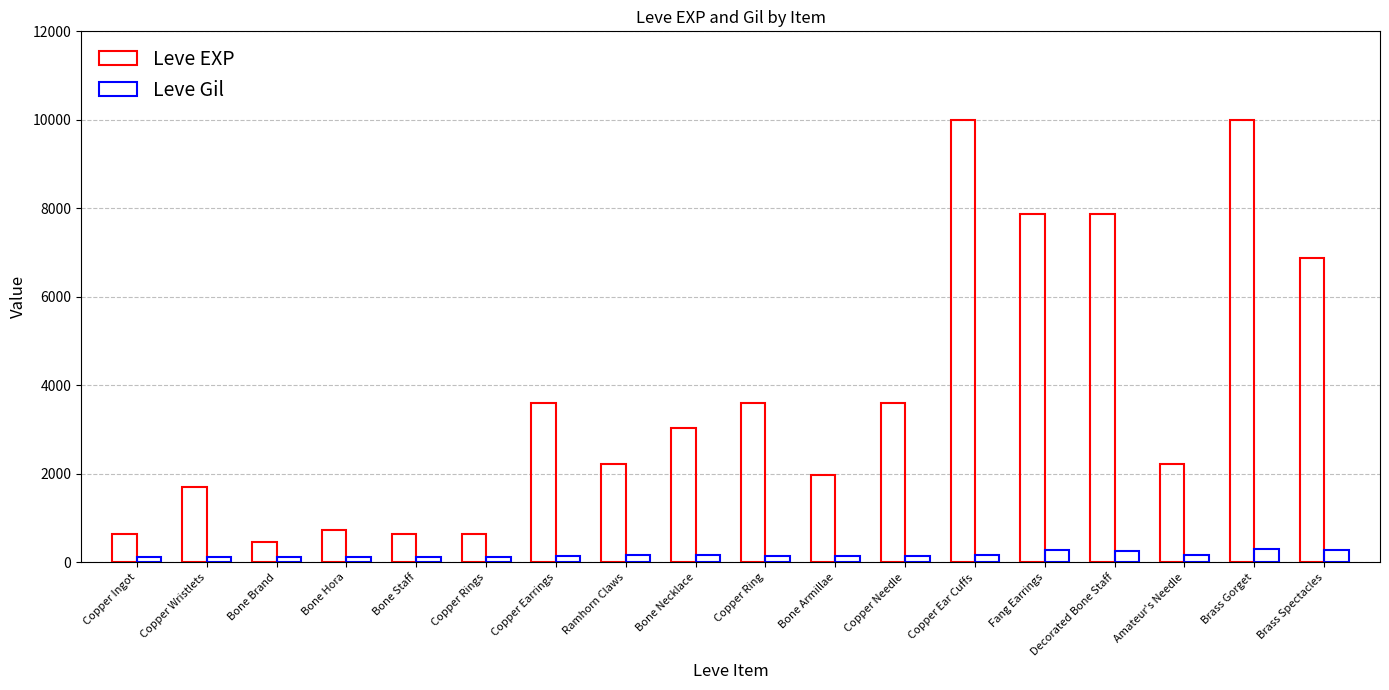

Which has a higher value, Brass Spectacles or Bone Staff?

Brass Spectacles